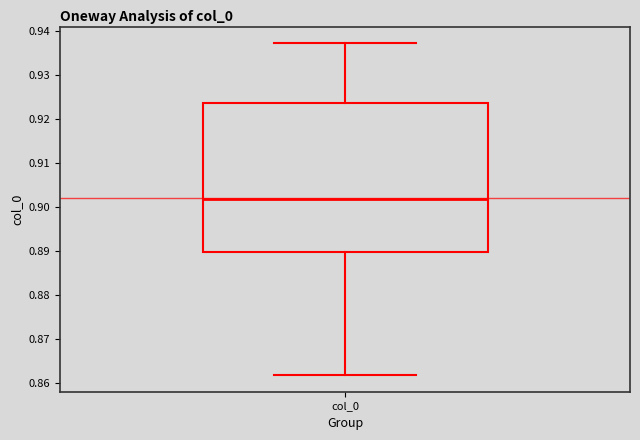

Where is the lower edge of the box for col_0 on the y-axis? The values are not printed on the chart, so give them approximately, as read against the axis.

0.890